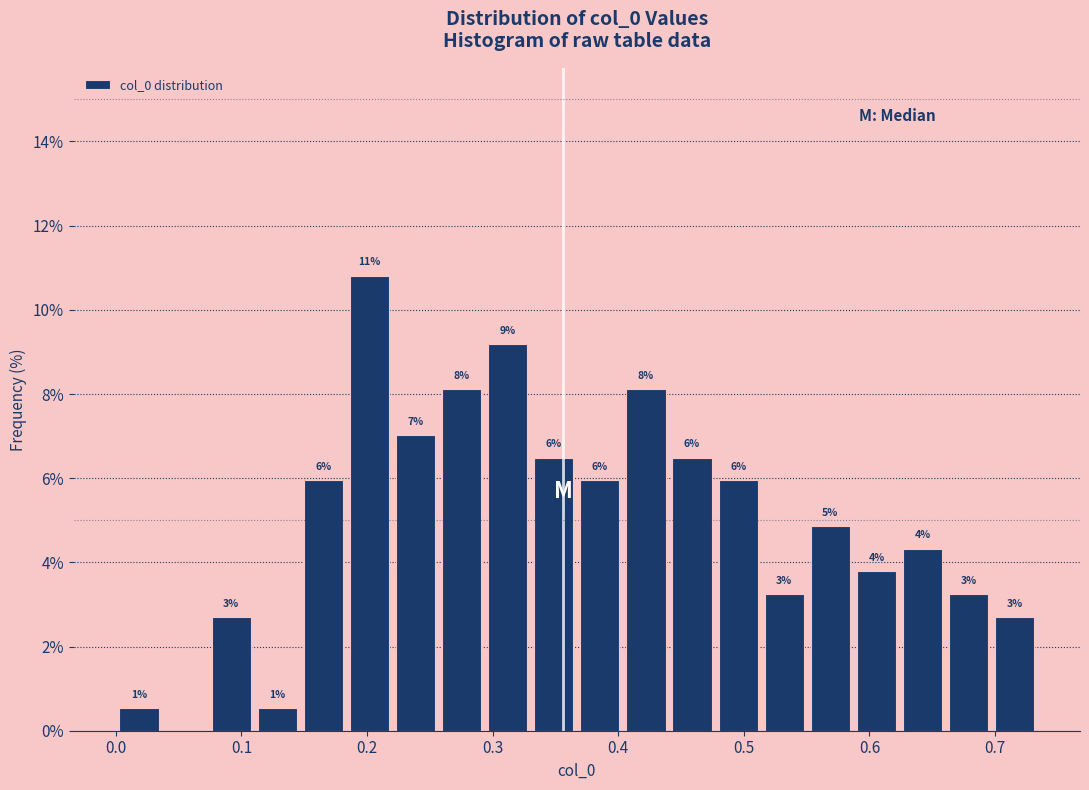

Around what value on the x-axis is the tallest bar? Give the approximate position of its centre, as read against the axis.

0.20